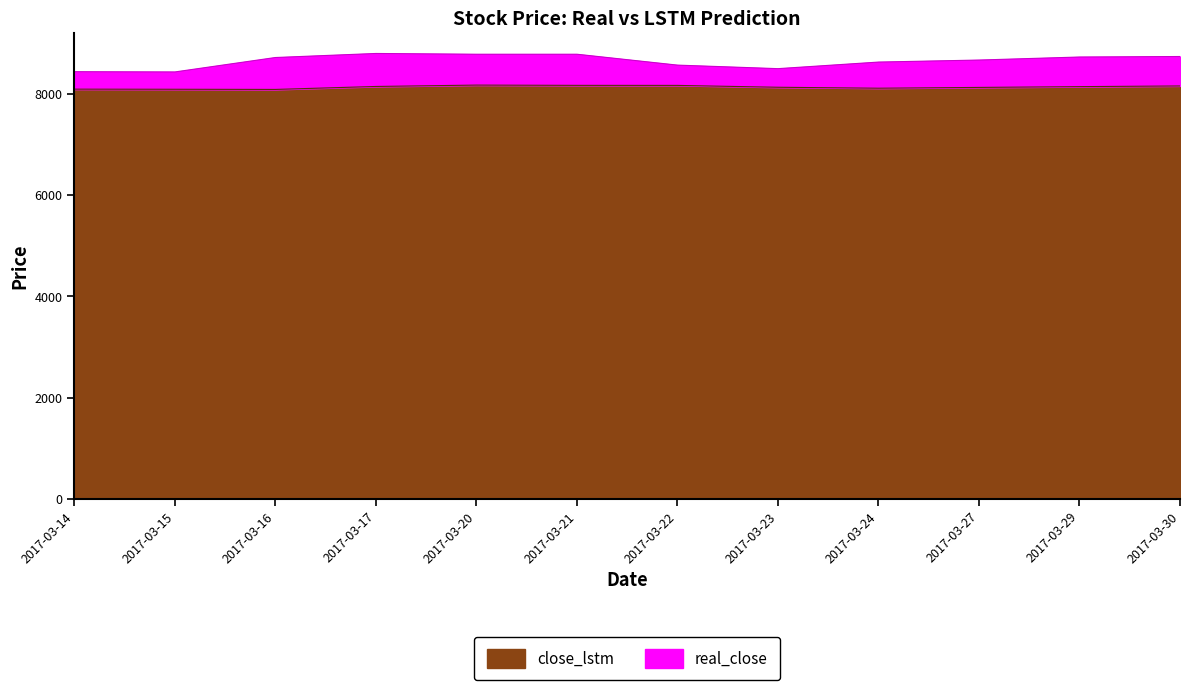

At which label does close_lstm first exceed 8144?

2017-03-17